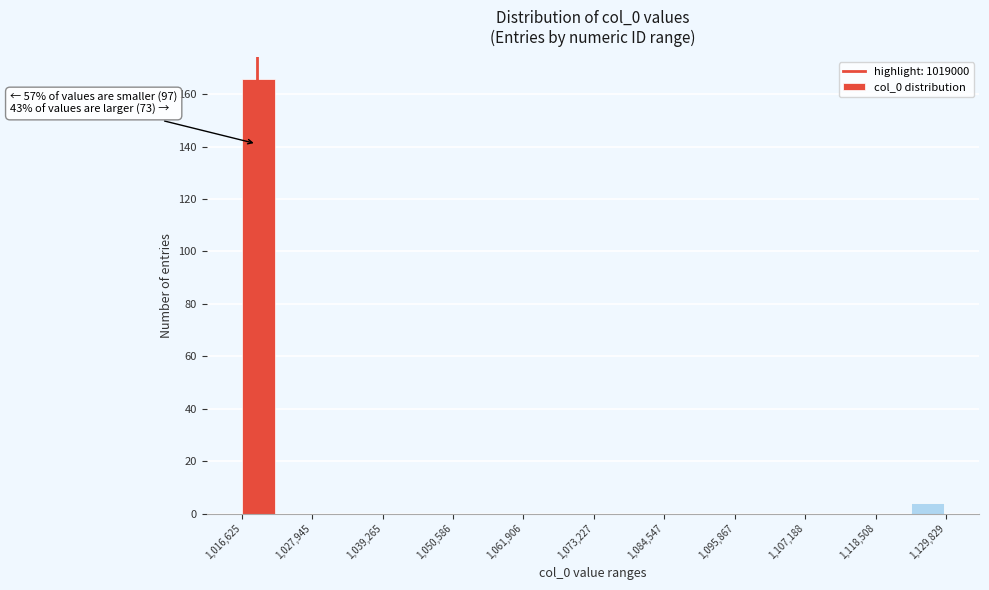

Read against the x-axis, roughly where is the centre of the tallest bar?

1020000